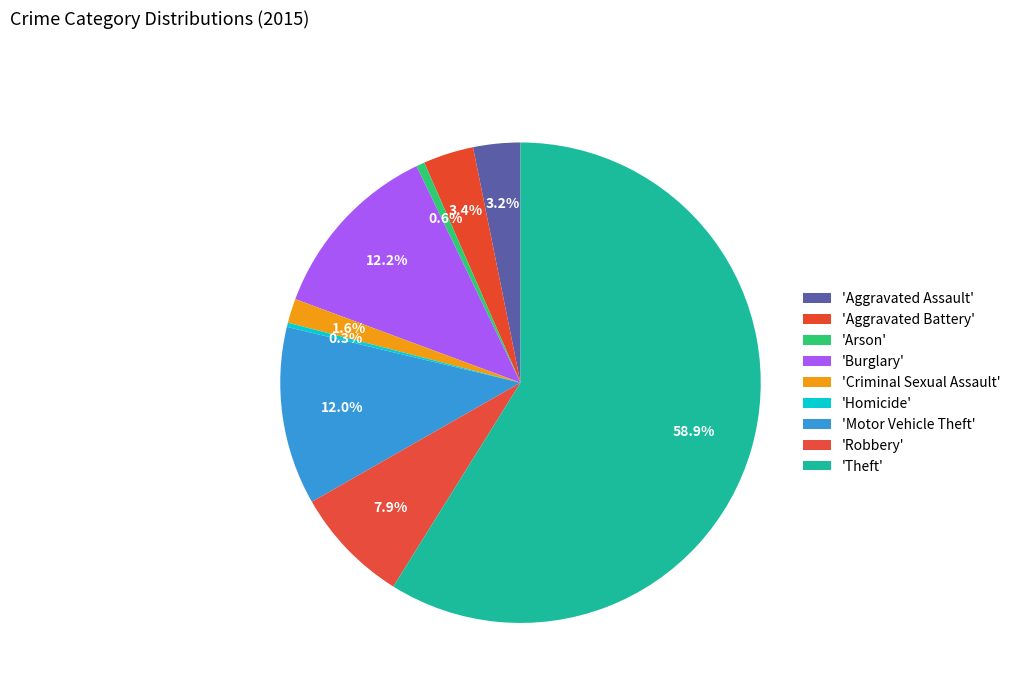

How many slices are in this pie chart?

9